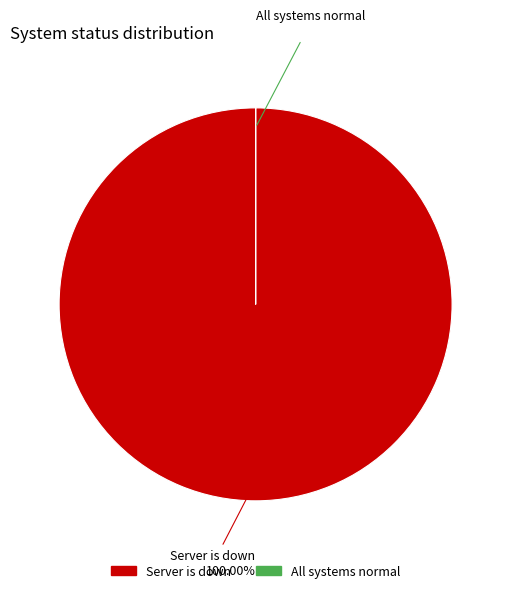

Is there any slice that represents more than half of the pie?

Yes